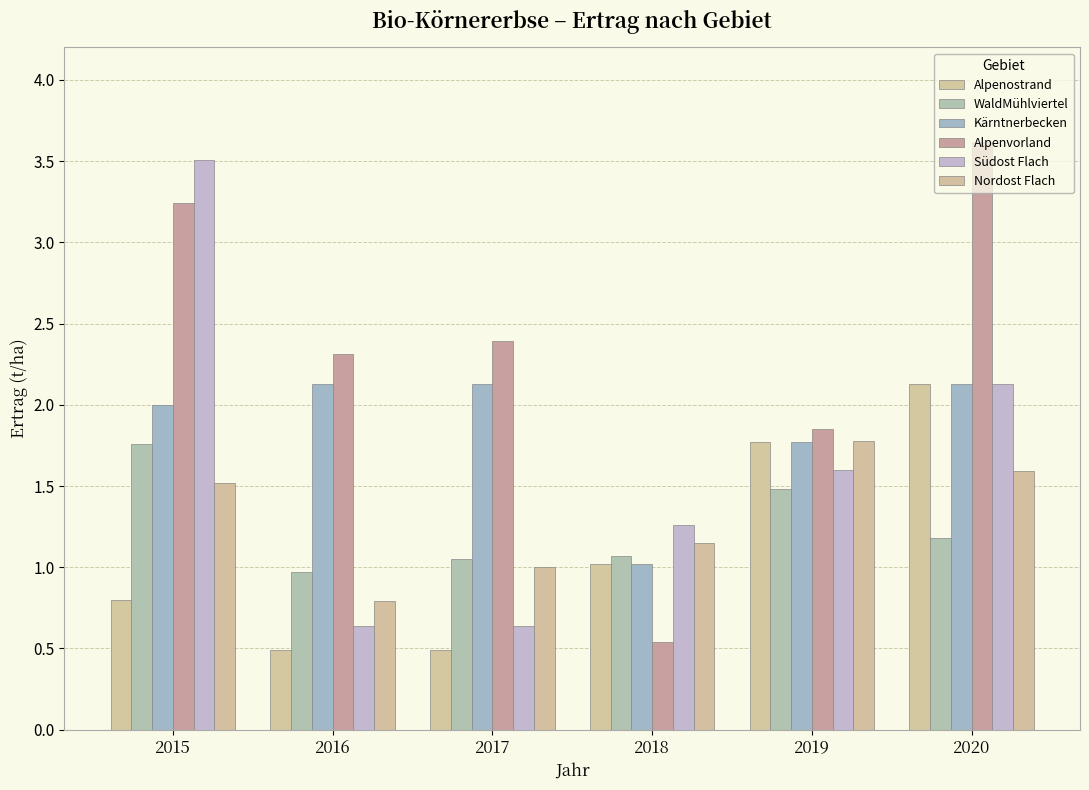

What is the average value of the Südost Flach series?

1.6